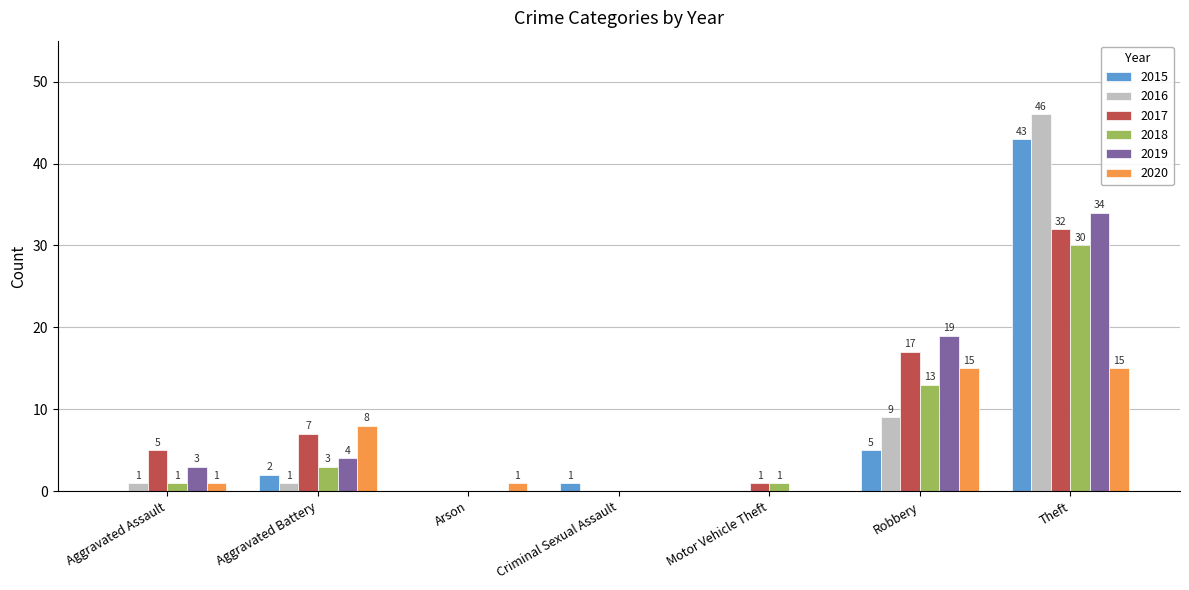

Which series has the largest total across all categories?

2017